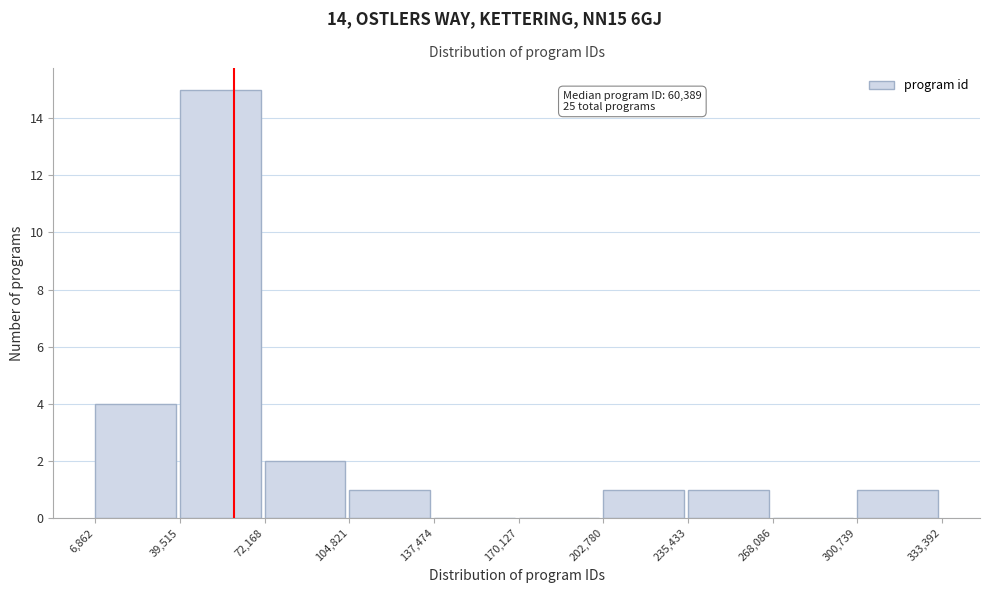

Over which range of the x-axis is the bar tallest?

39,515 to 72,168